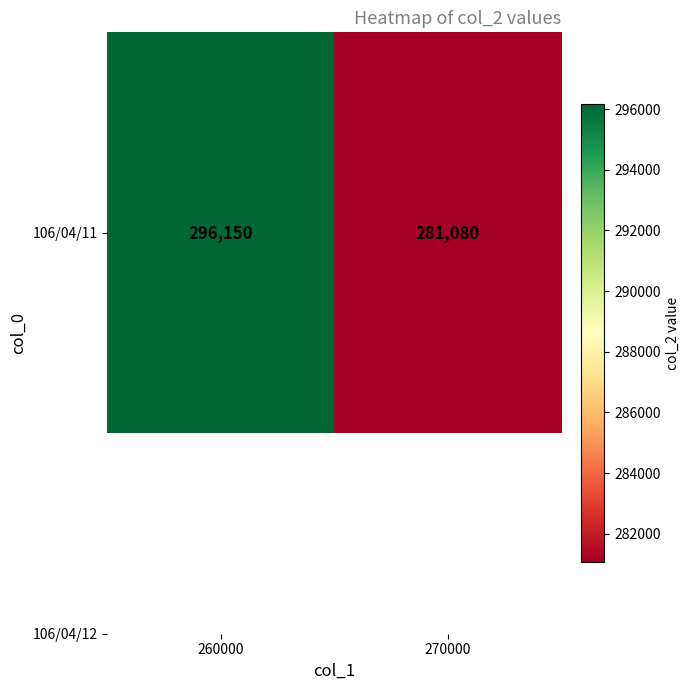

What is the sum of all values?

577230